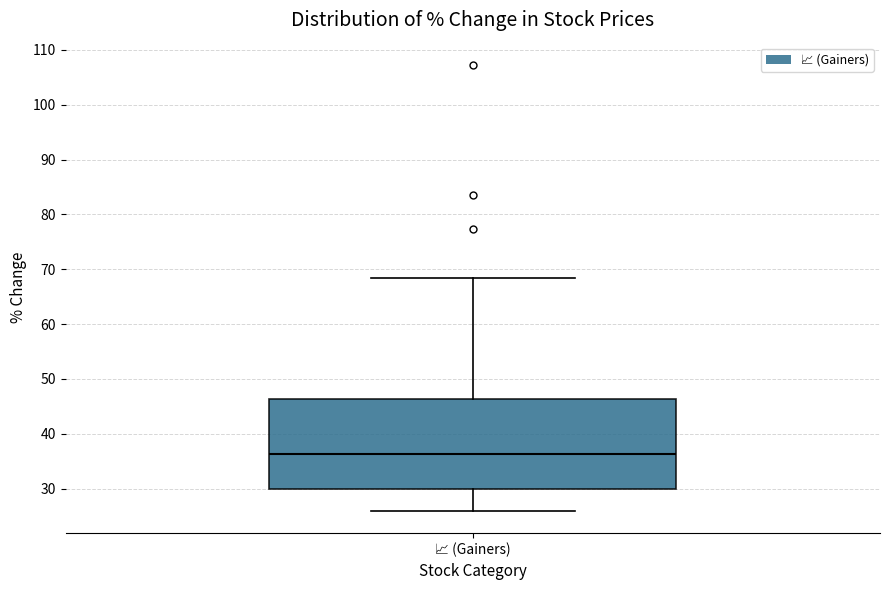

Where does the lower whisker of the box for 📈 (Gainers) end on the y-axis? The values are not printed on the chart, so give them approximately, as read against the axis.

26